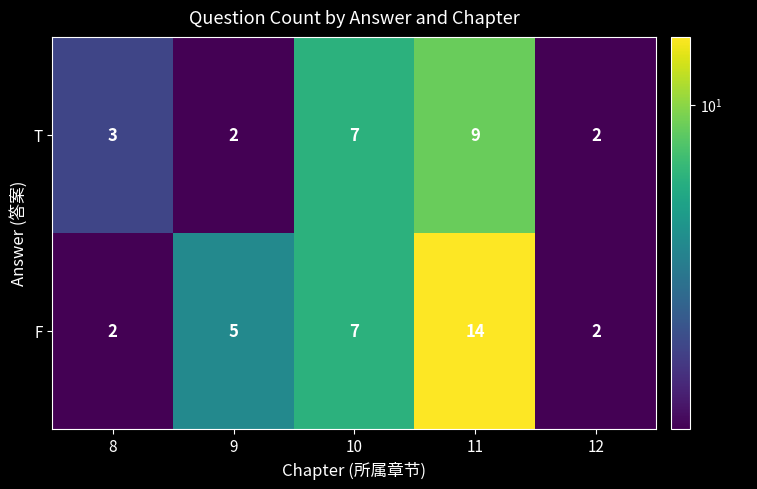

What is the total value across all series at 9?

7